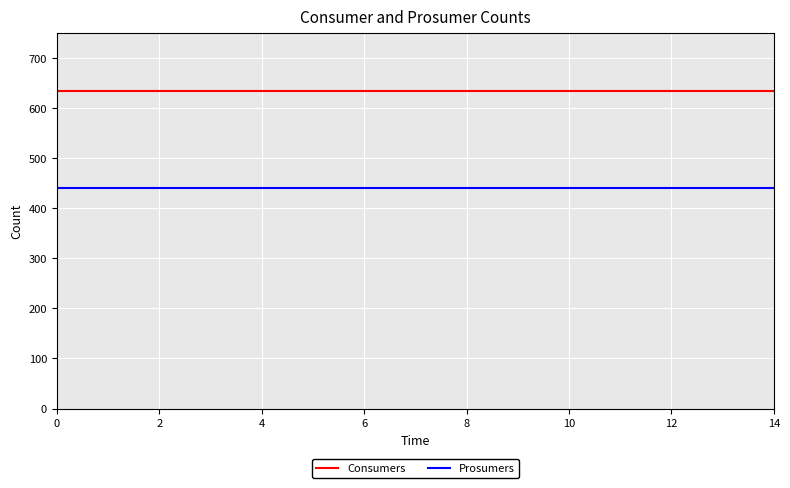

What is the minimum value shown in the chart?

440